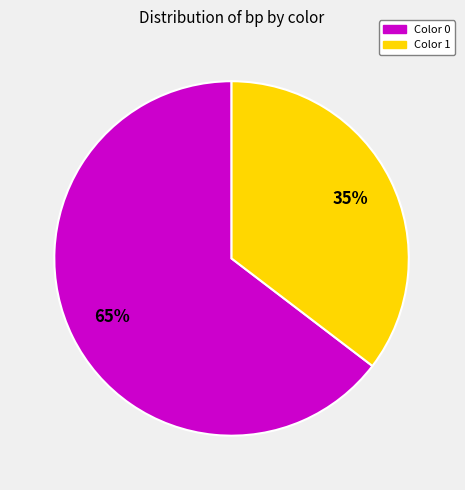

To the nearest percent, what is the average slice percentage?

50%